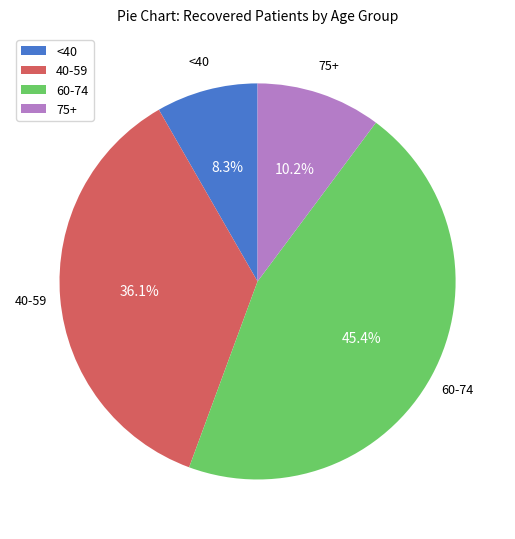

How many slices are in this pie chart?

4